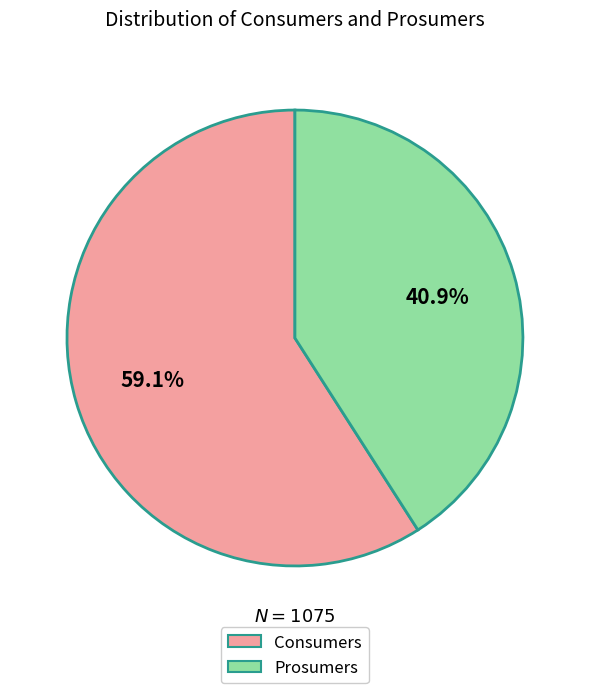

Combined, what portion of the pie is Consumers and Prosumers?

100.0%